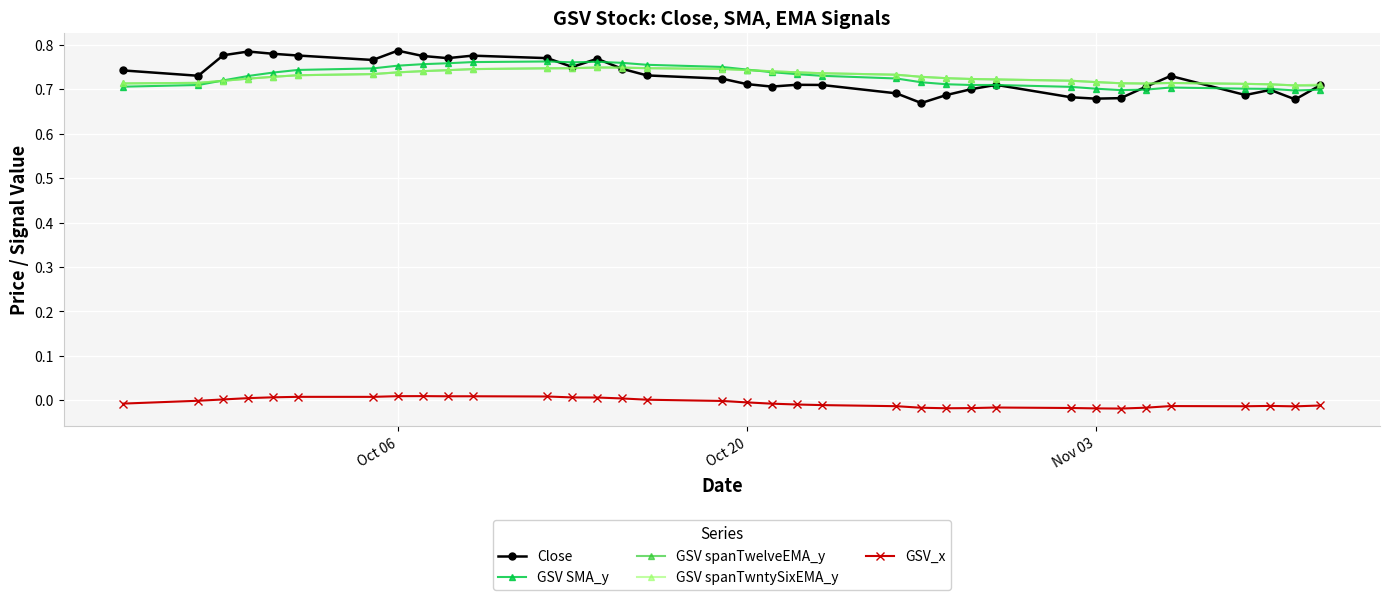

True or false: GSV spanTwntySixEMA_y has more than 1 points higher than both neighbors.

True